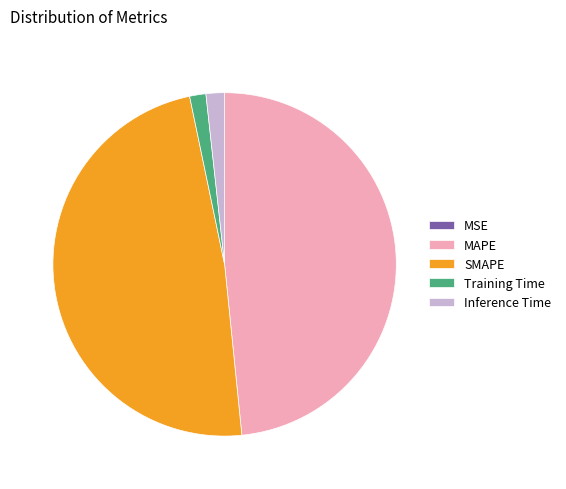

Do Training Time and Inference Time together represent more than half of the pie?

No